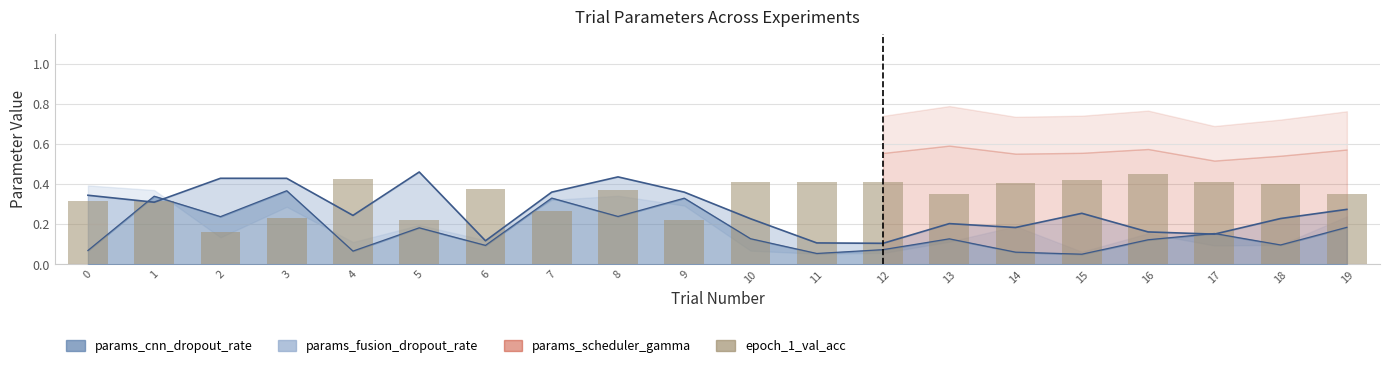

What is the sum of all values?

6.9